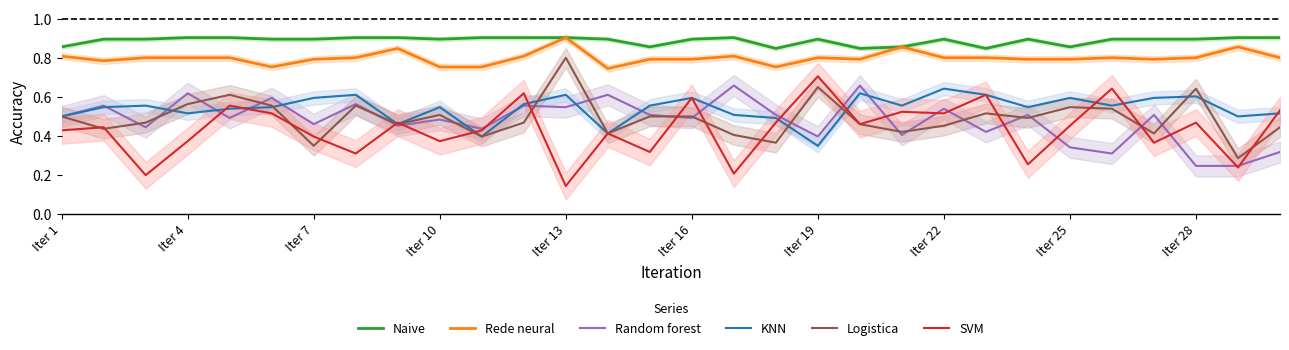

At which label does Logistica reach its peak?

Iter 13